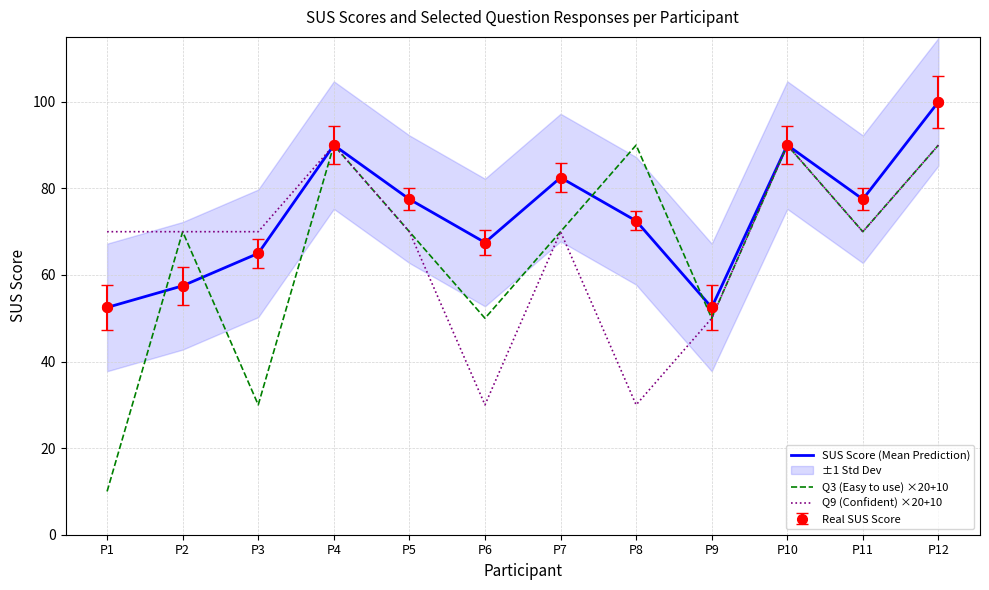

Which series has the widest spread of Y values?

Q3 (Easy to use) ×20+10